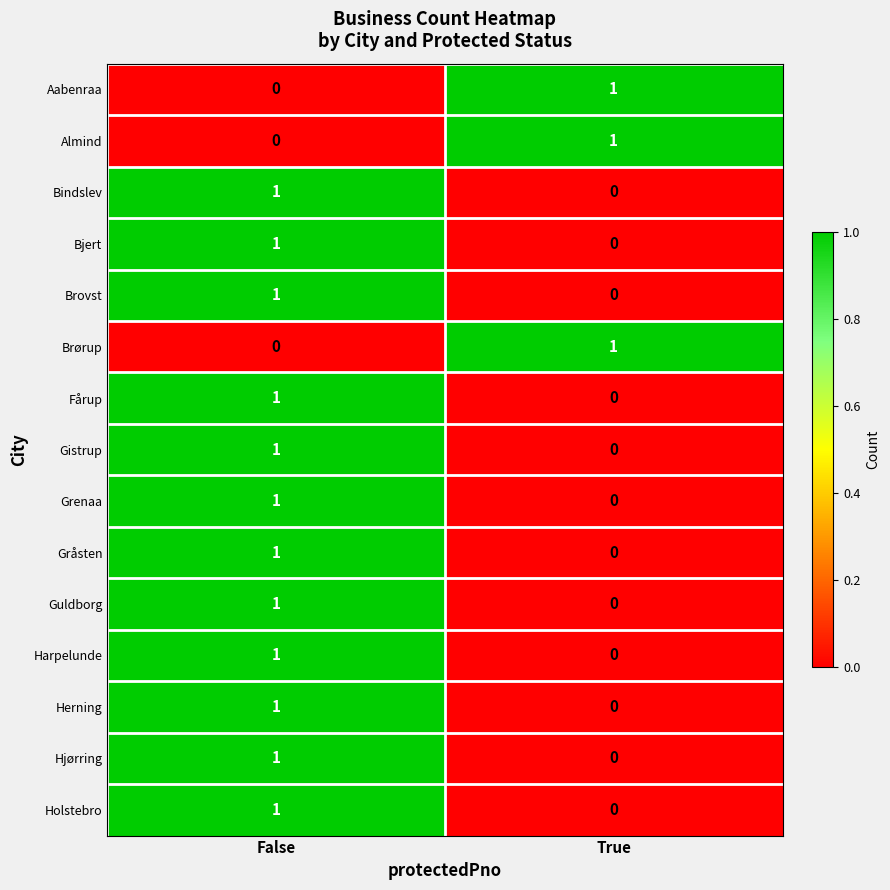

Where is Gråsten nearest to the value 0?

True